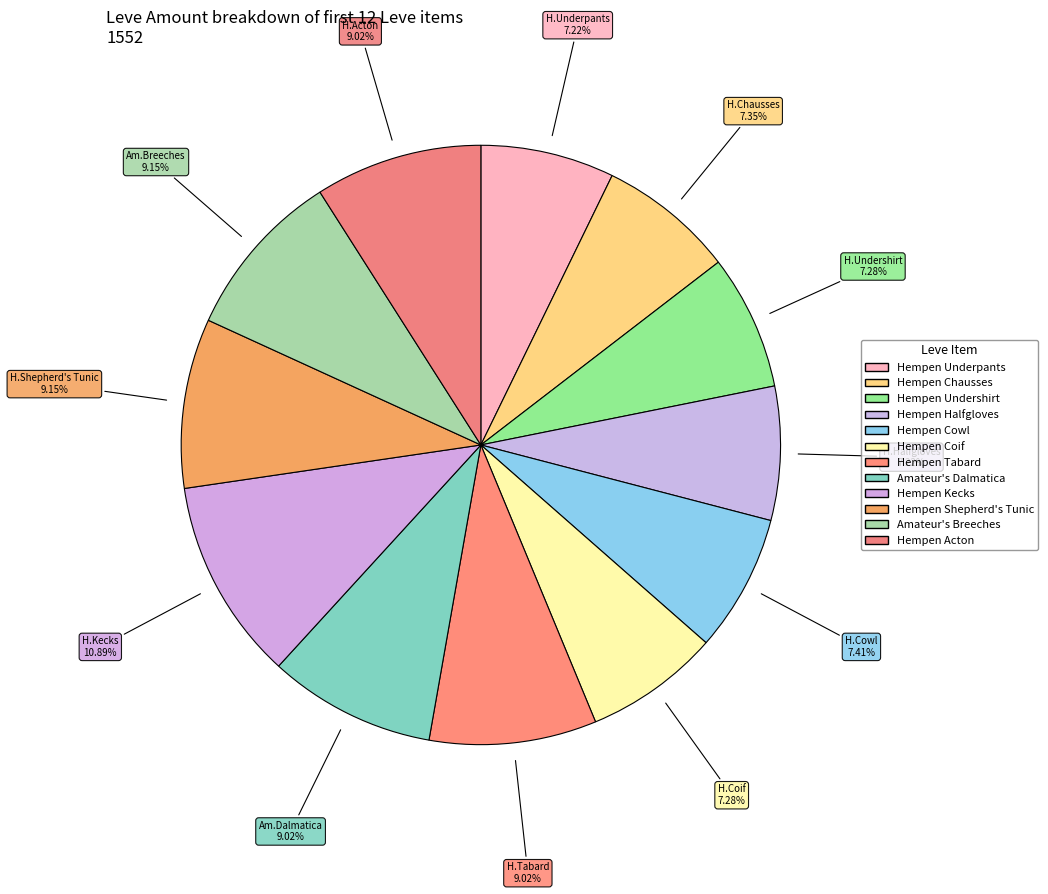

Count the number of slices in the pie.

12